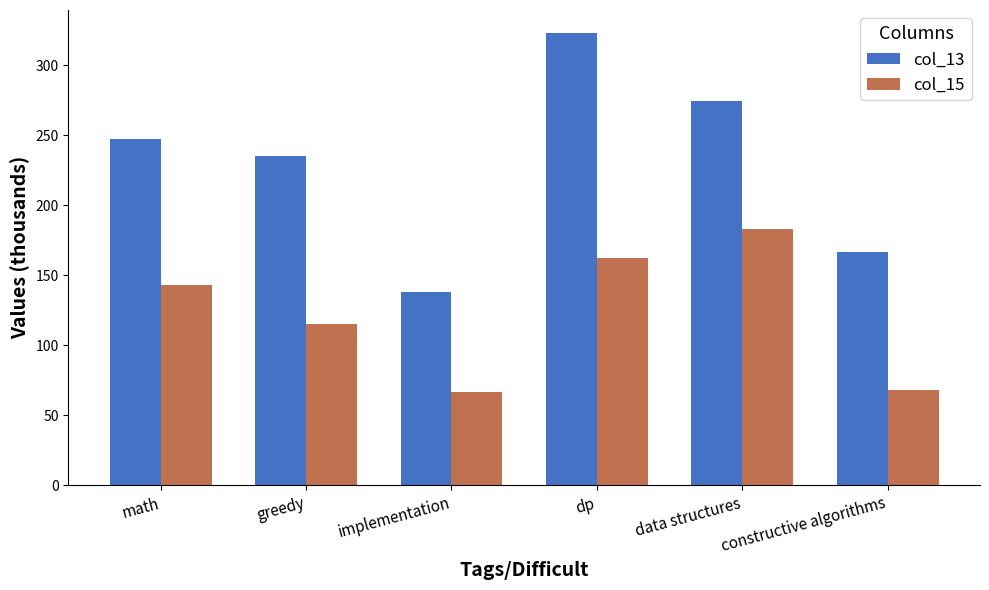

List the labels in order of col_13 value, largest first.

dp, data structures, math, greedy, constructive algorithms, implementation